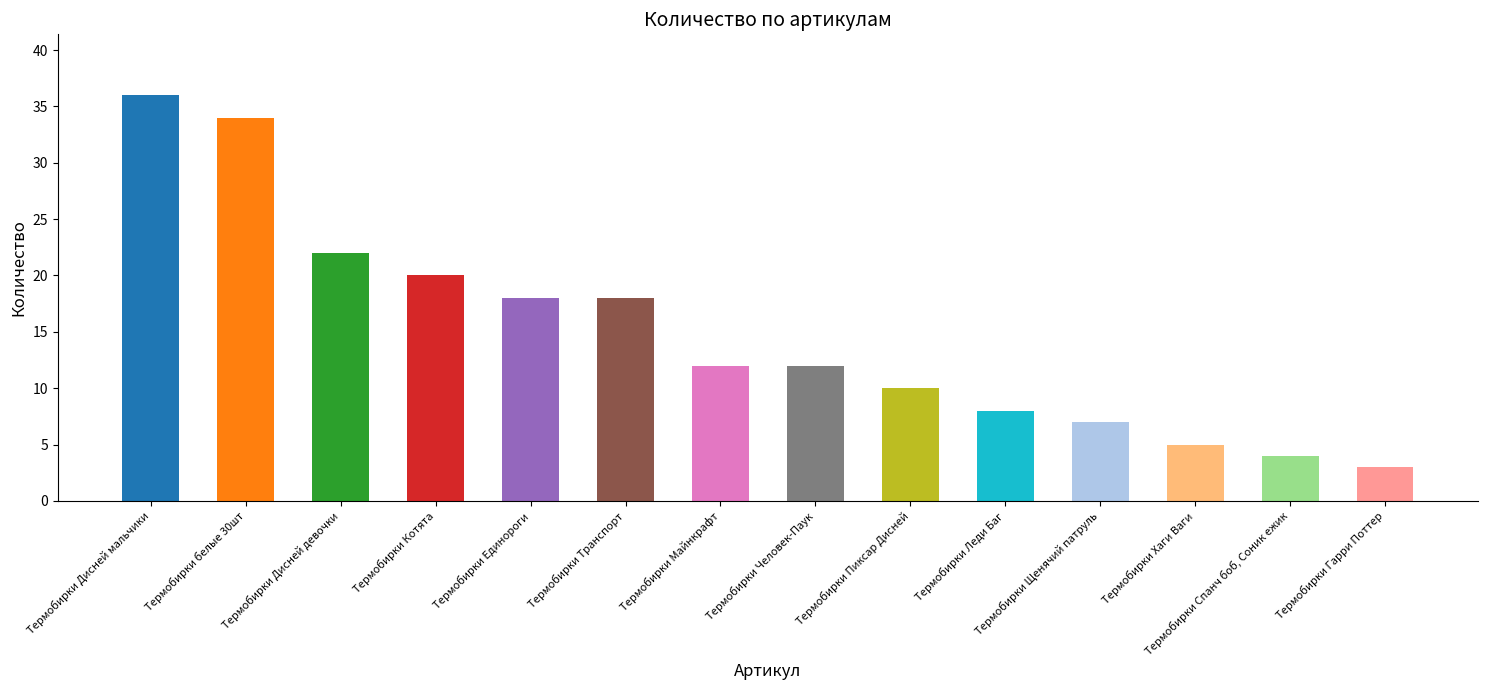

Count the number of categories in the chart.

14